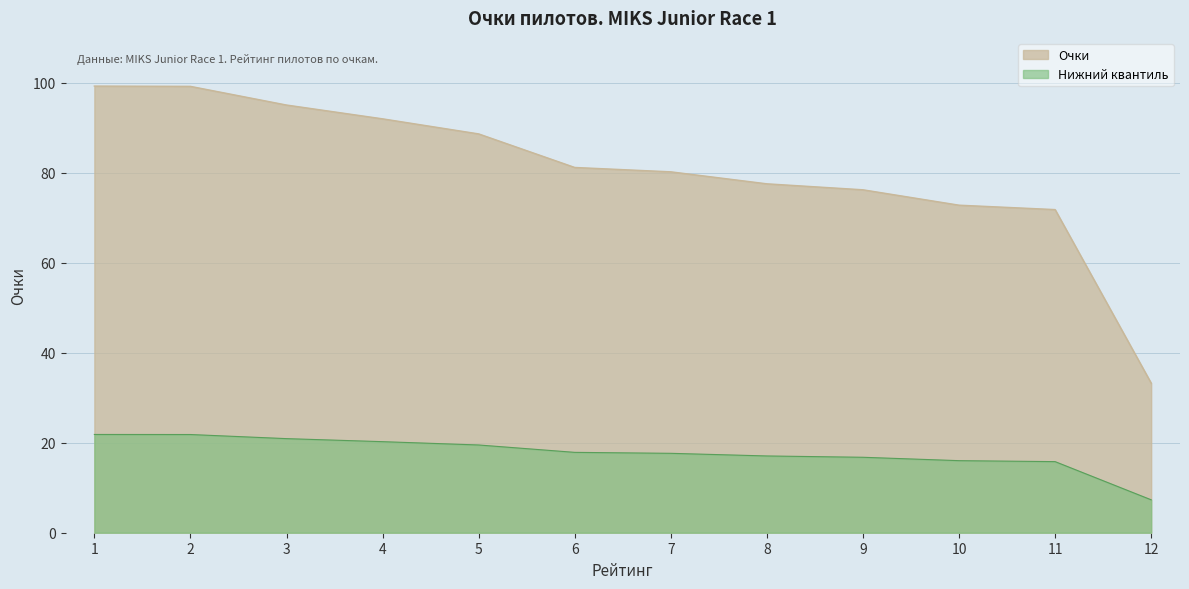

Reading left to right, list all the values displayed in this chart.

1=99.3	2=99.2	3=95.1	4=92.0	5=88.7	6=81.2	7=80.2	8=77.6	9=76.2	10=72.8	11=71.8	12=33.3